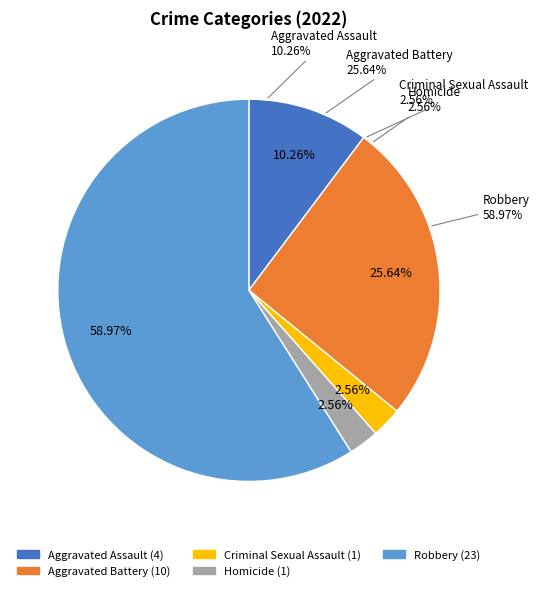

Is there a majority slice in this chart?

Yes